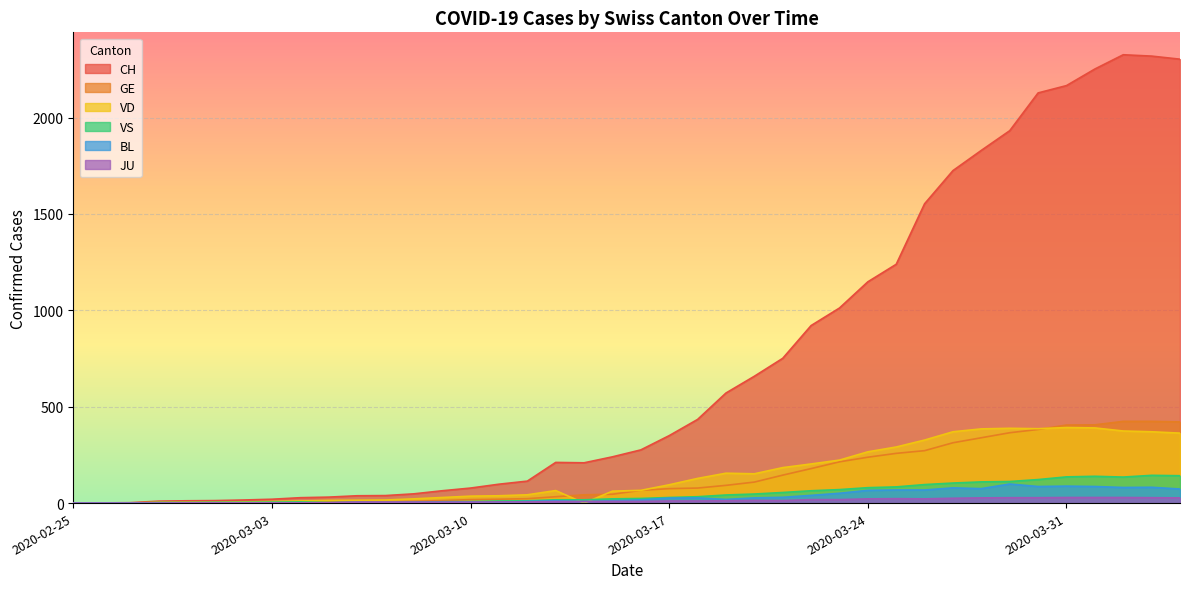

Read the VD value at 2020-03-16, to the nearest 50.

50